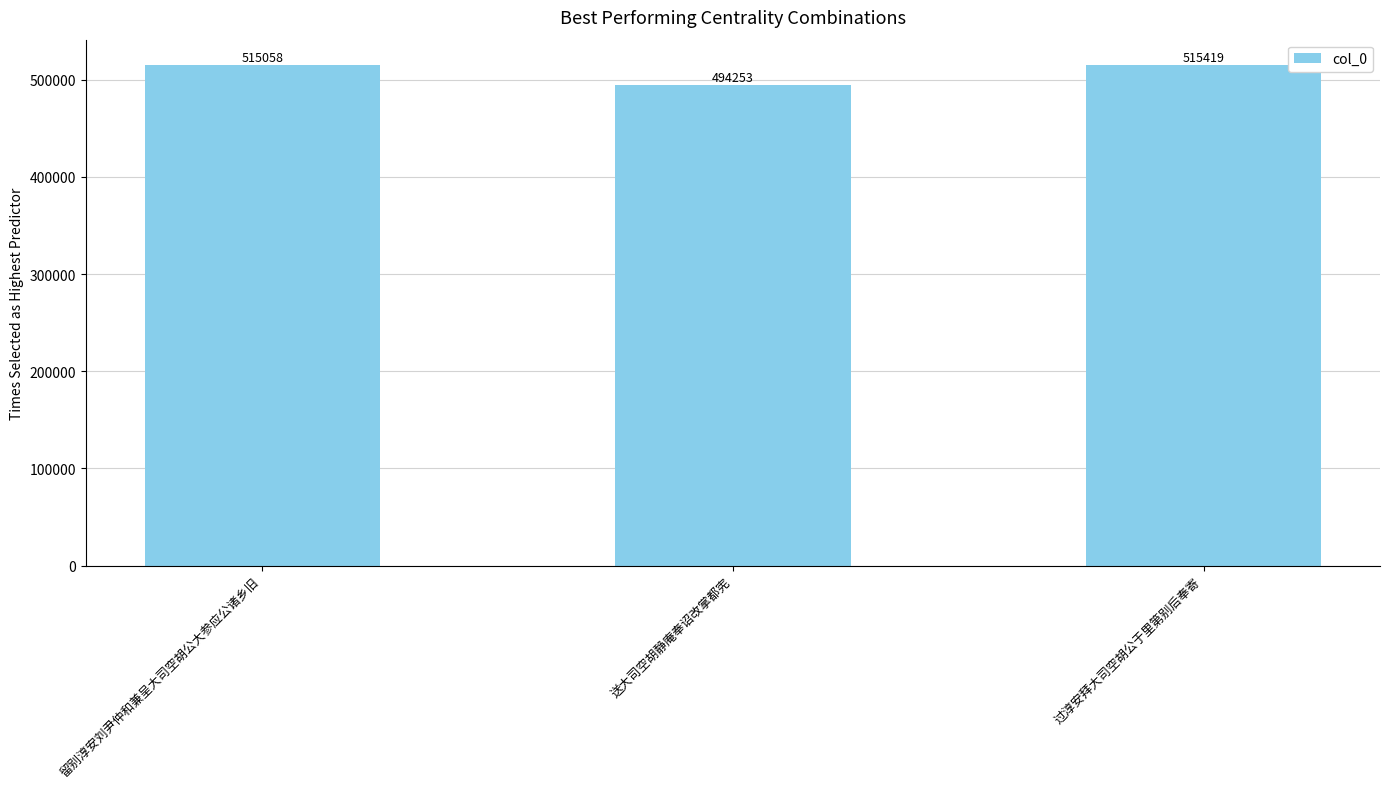

Approximately how many times larger is the value at 过淳安拜大司空胡公于里第别后奉寄 compared to 送大司空胡静庵奉诏改掌都宪?

1.0